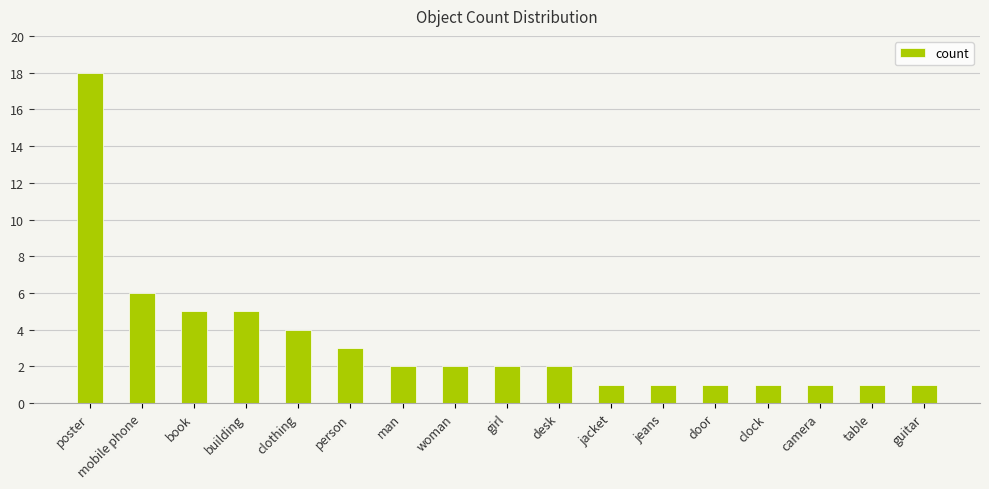

Which label corresponds to the largest value in the chart?

poster